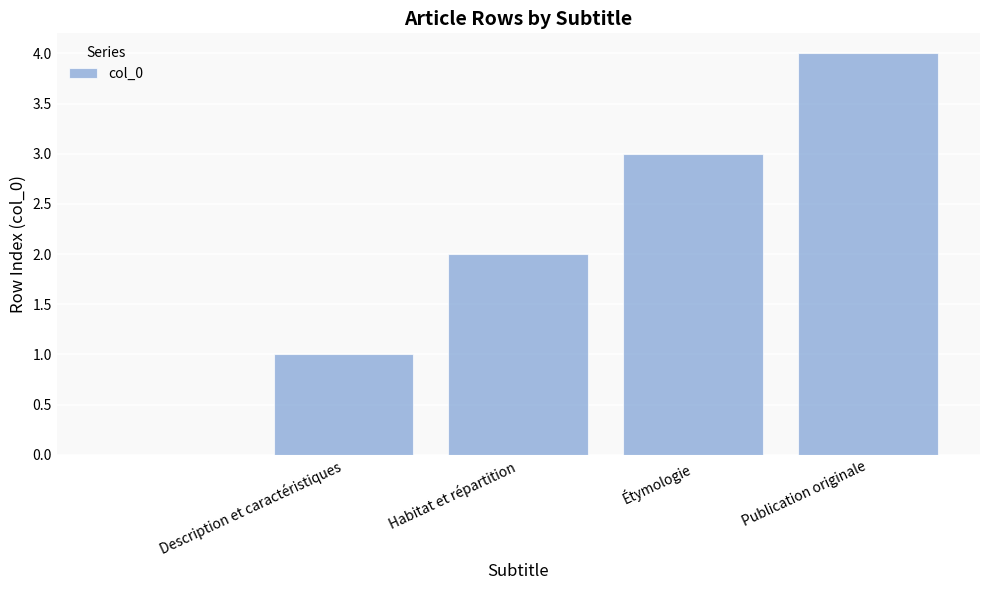

How many positive values are there?

4